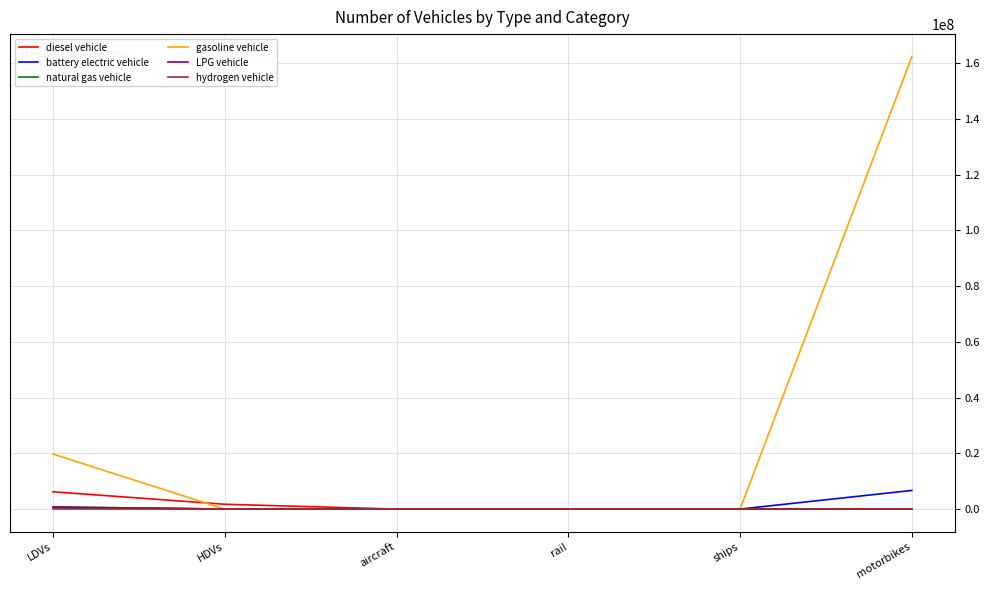

At which category is the sum across all series the highest?

motorbikes